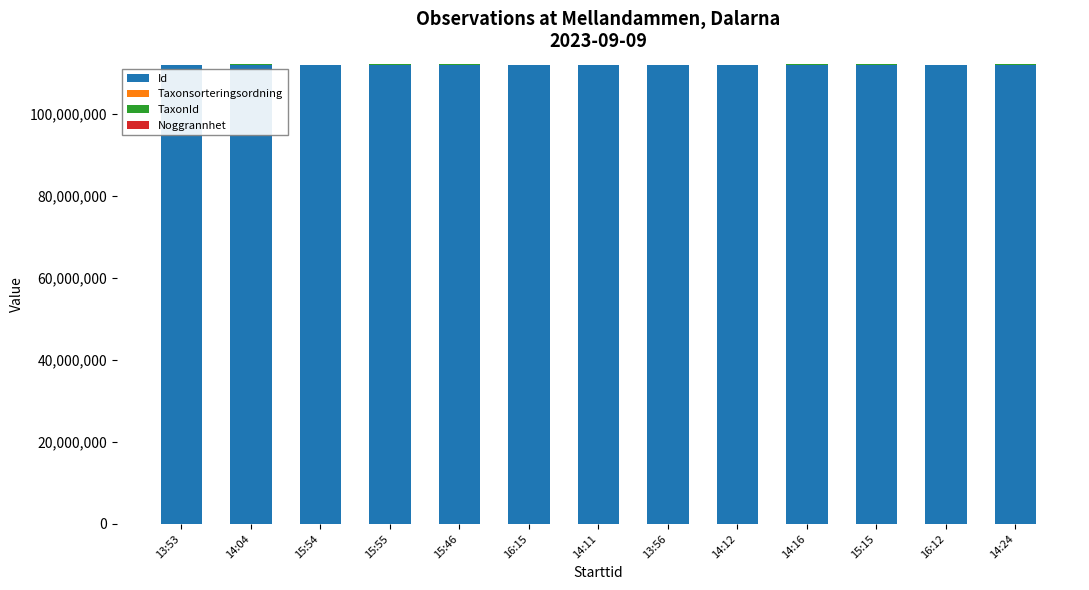

Are the bars grouped side by side (vs. stacked)?

No